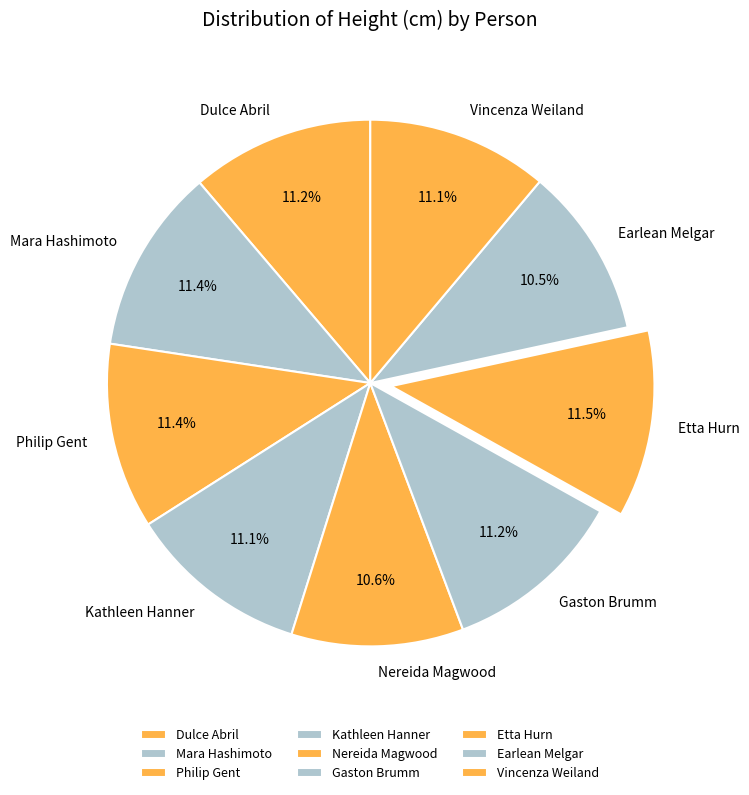

Approximately how many times larger is the value at Etta Hurn compared to Philip Gent?

1.0